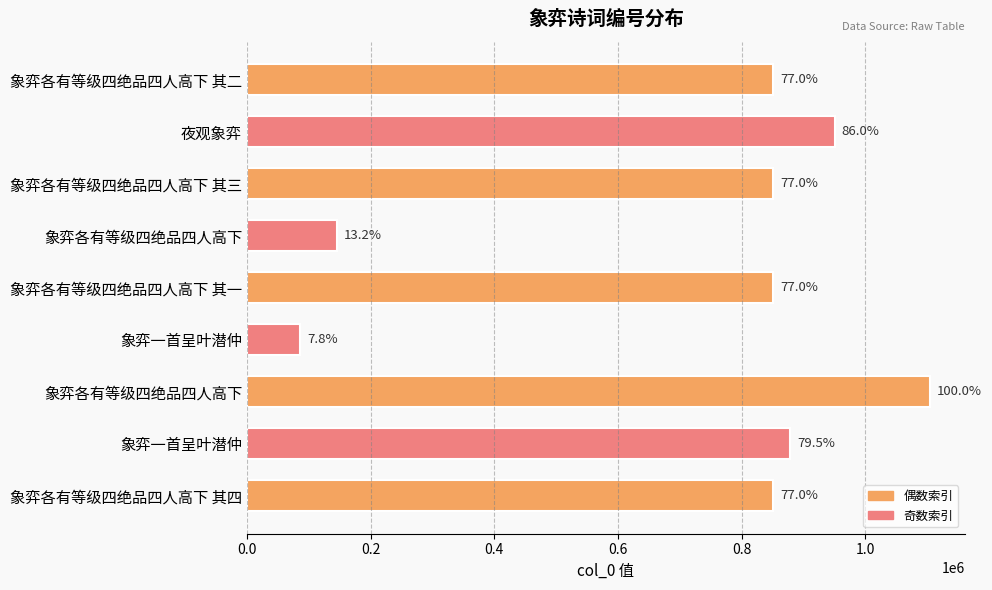

Are the bars horizontal?

Yes